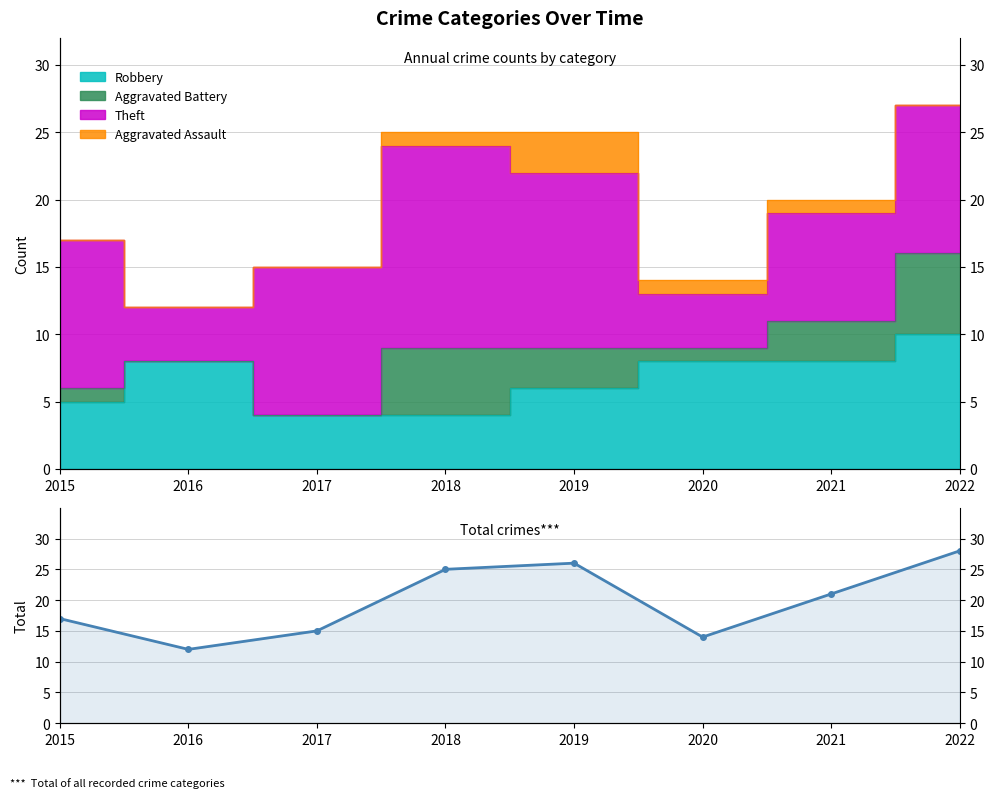

What is the ratio of the value at 2016 to the value at 2017?

0.8